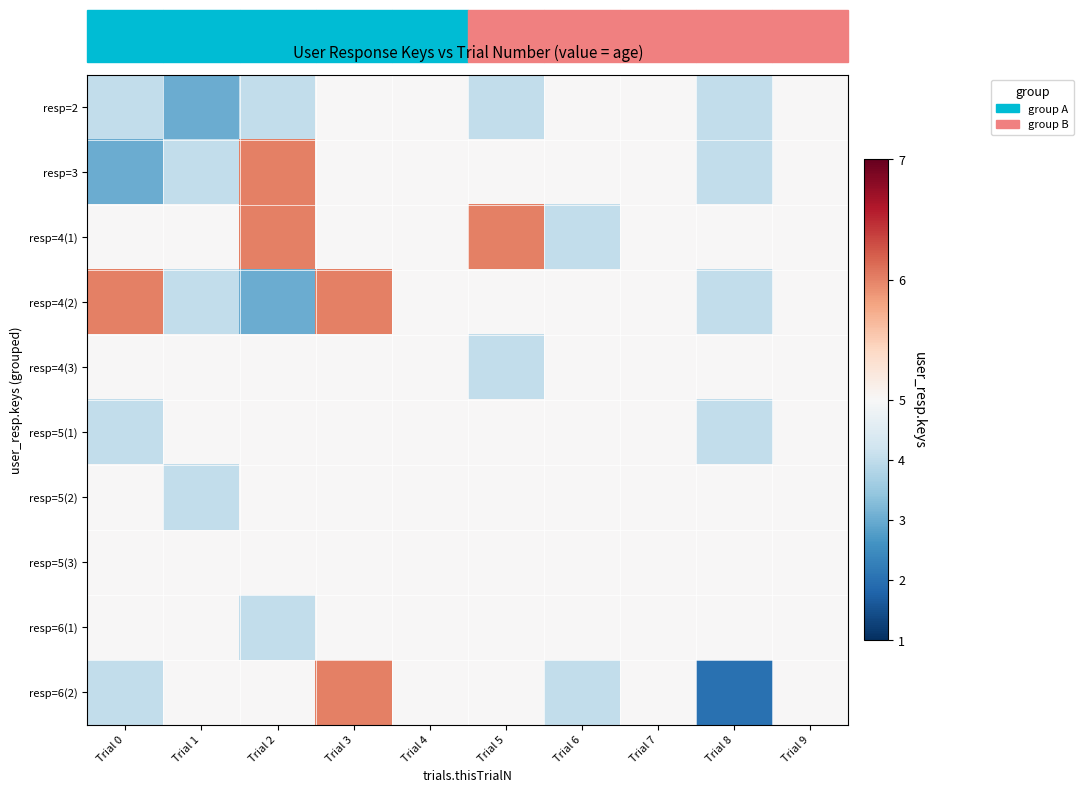

Reading left to right, what are all the values shown in this chart?

resp=2: Trial 0=4	Trial 1=3	Trial 2=4	Trial 3=5	Trial 4=5	Trial 5=4	Trial 6=5	Trial 7=5	Trial 8=4	Trial 9=5
resp=3: Trial 0=3	Trial 1=4	Trial 2=6	Trial 3=5	Trial 4=5	Trial 5=5	Trial 6=5	Trial 7=5	Trial 8=4	Trial 9=5
resp=4(1): Trial 0=5	Trial 1=5	Trial 2=6	Trial 3=5	Trial 4=5	Trial 5=6	Trial 6=4	Trial 7=5	Trial 8=5	Trial 9=5
resp=4(2): Trial 0=6	Trial 1=4	Trial 2=3	Trial 3=6	Trial 4=5	Trial 5=5	Trial 6=5	Trial 7=5	Trial 8=4	Trial 9=5
resp=4(3): Trial 0=5	Trial 1=5	Trial 2=5	Trial 3=5	Trial 4=5	Trial 5=4	Trial 6=5	Trial 7=5	Trial 8=5	Trial 9=5
resp=5(1): Trial 0=4	Trial 1=5	Trial 2=5	Trial 3=5	Trial 4=5	Trial 5=5	Trial 6=5	Trial 7=5	Trial 8=4	Trial 9=5
resp=5(2): Trial 0=5	Trial 1=4	Trial 2=5	Trial 3=5	Trial 4=5	Trial 5=5	Trial 6=5	Trial 7=5	Trial 8=5	Trial 9=5
resp=5(3): Trial 0=5	Trial 1=5	Trial 2=5	Trial 3=5	Trial 4=5	Trial 5=5	Trial 6=5	Trial 7=5	Trial 8=5	Trial 9=5
resp=6(1): Trial 0=5	Trial 1=5	Trial 2=4	Trial 3=5	Trial 4=5	Trial 5=5	Trial 6=5	Trial 7=5	Trial 8=5	Trial 9=5
resp=6(2): Trial 0=4	Trial 1=5	Trial 2=5	Trial 3=6	Trial 4=5	Trial 5=5	Trial 6=4	Trial 7=5	Trial 8=2	Trial 9=5